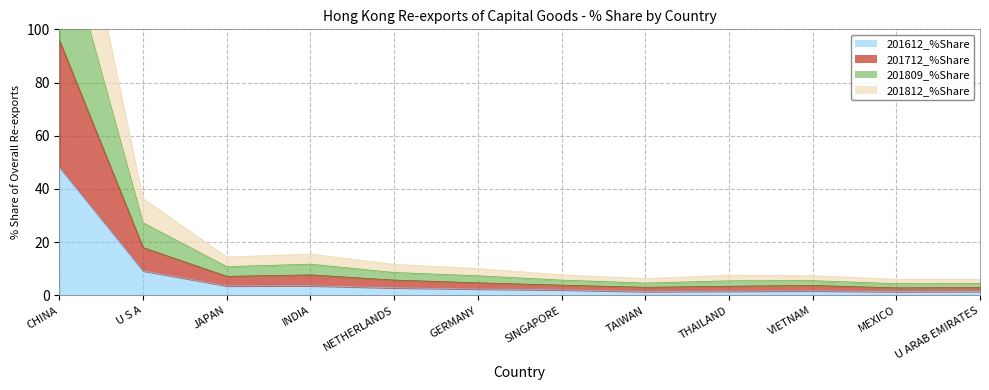

Which series has the largest range (max minus min)?

201809_% Share